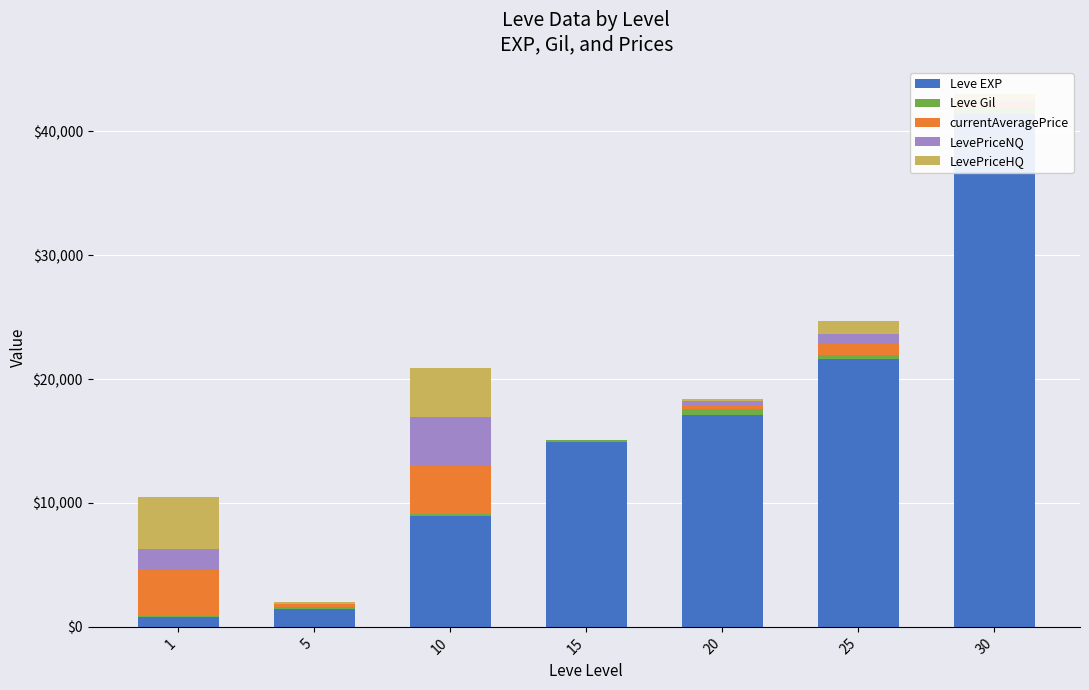

Which series changed the most between 1 and 30?

Leve EXP